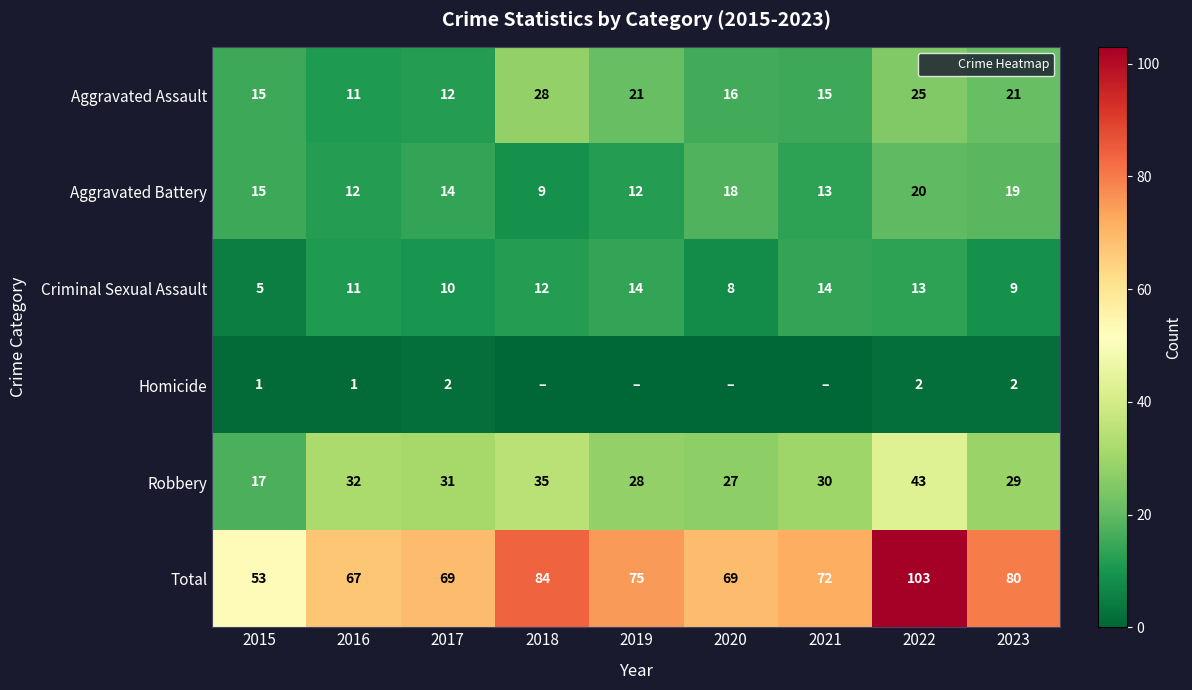

At which category is the sum across all series the highest?

2022